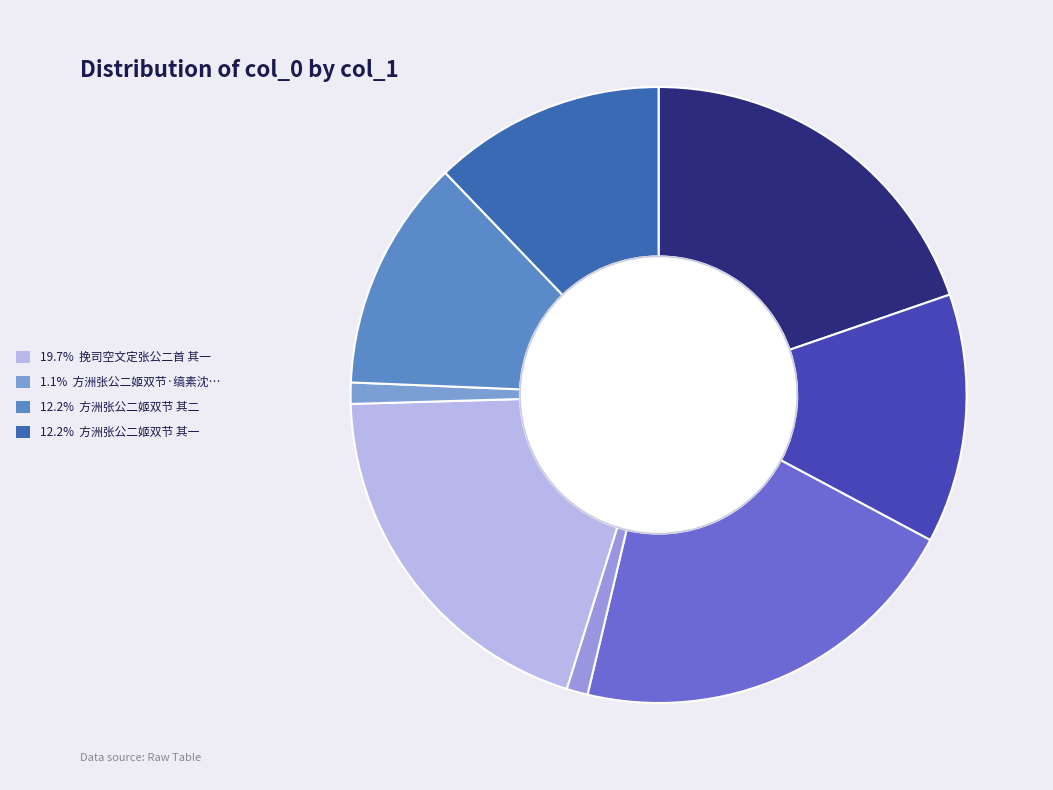

How many segments does this pie chart have?

8